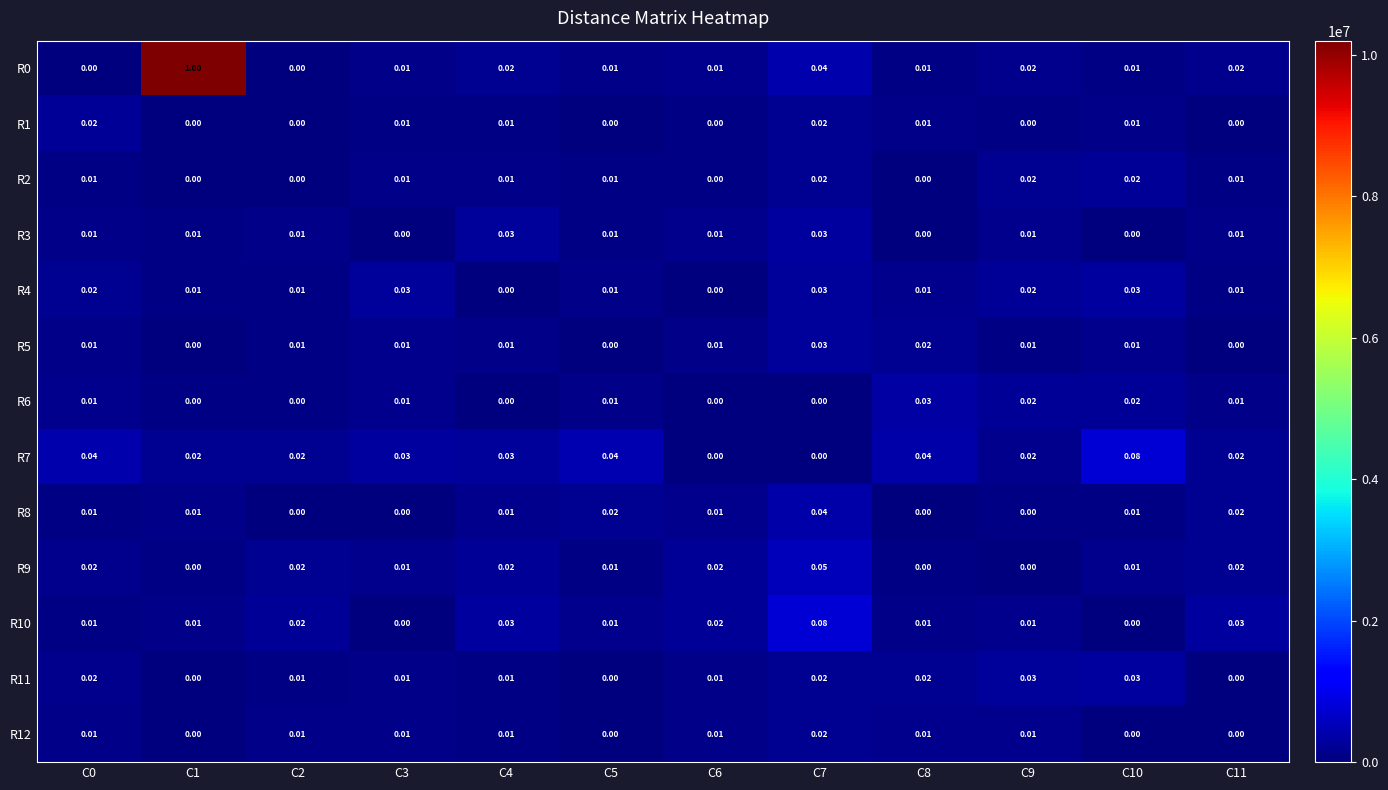

Is the value of R2 at C9 greater than the value of R11 at C1?

Yes